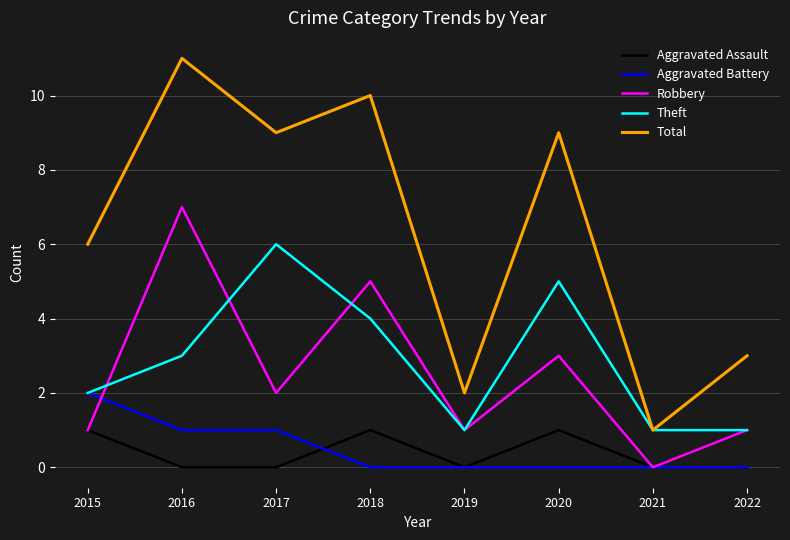

At which category is the sum across all series the highest?

2016